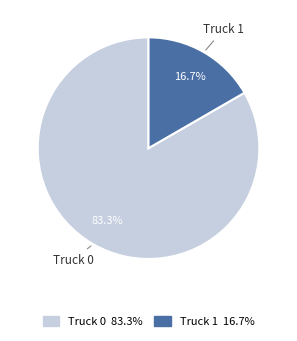

Rank the categories by value from lowest to highest.

Truck 1, Truck 0